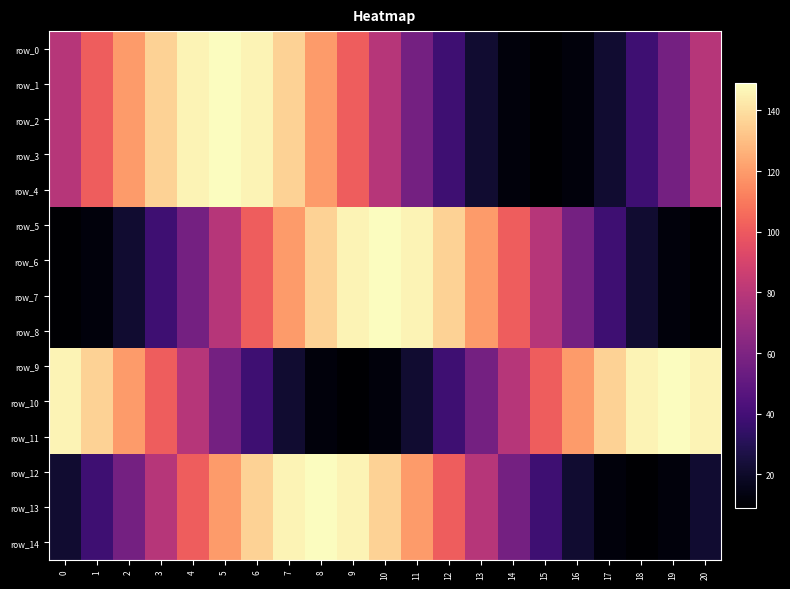

Is the value of row_11 at 14 greater than the value of row_2 at 13?

Yes